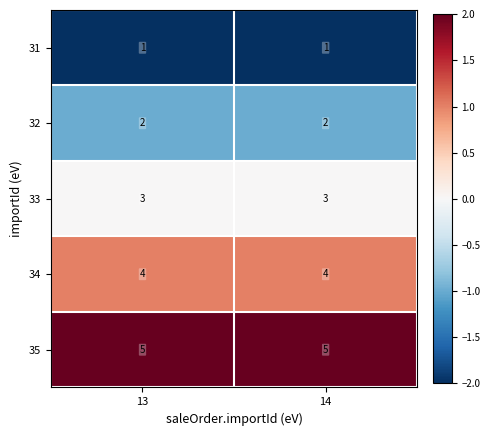

Rank the series by their maximum value, from highest to lowest.

35, 34, 33, 32, 31